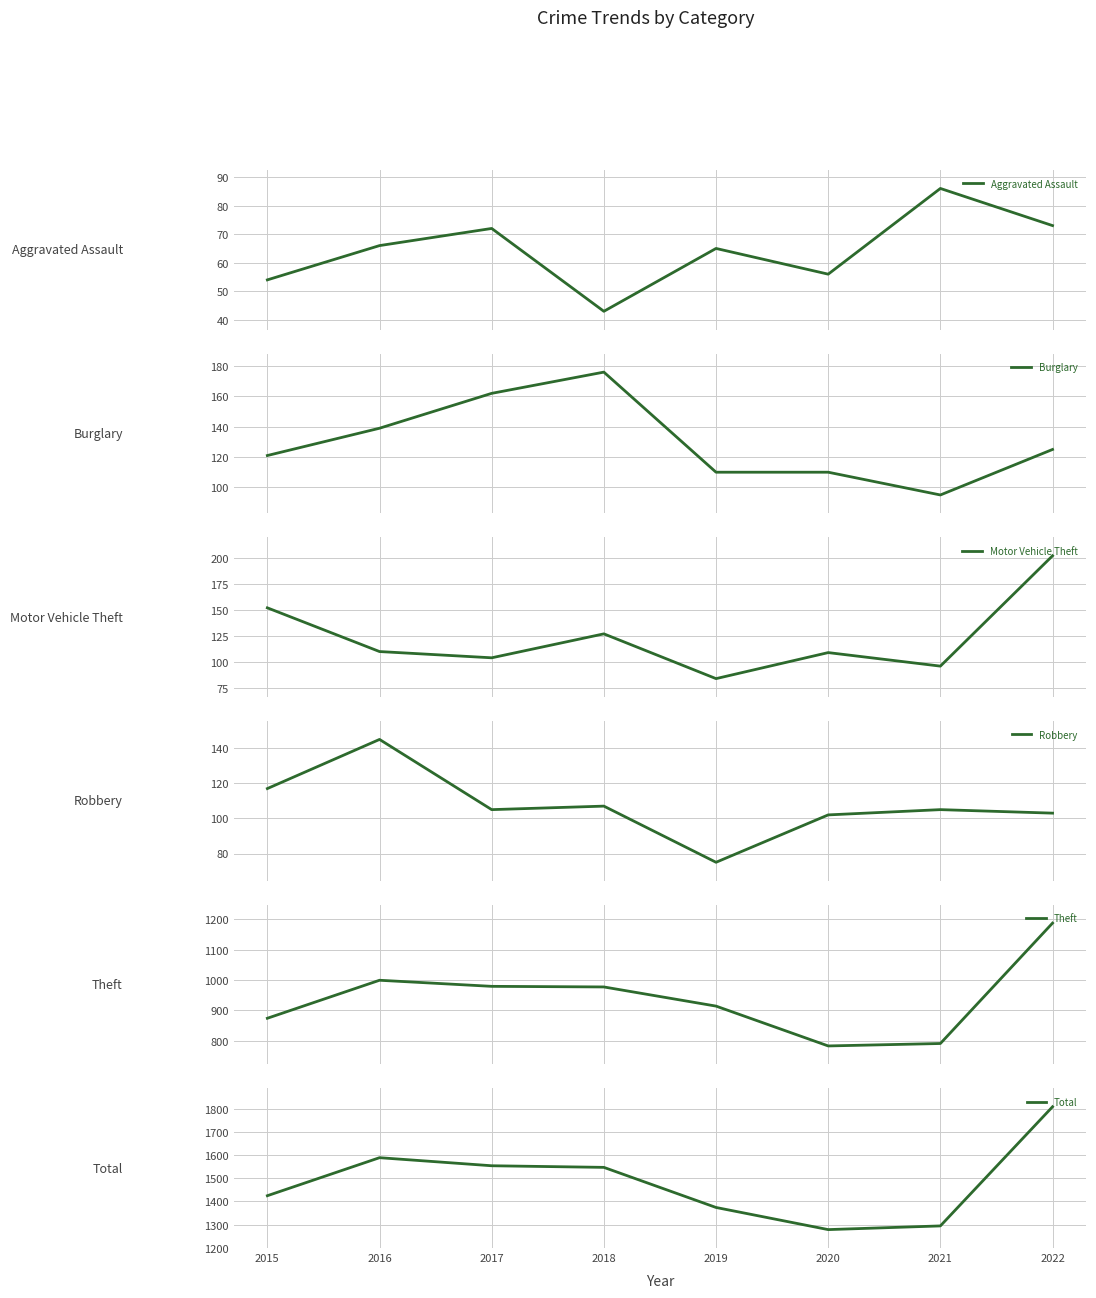

True or false: Total and Motor Vehicle Theft intersect in this chart.

False